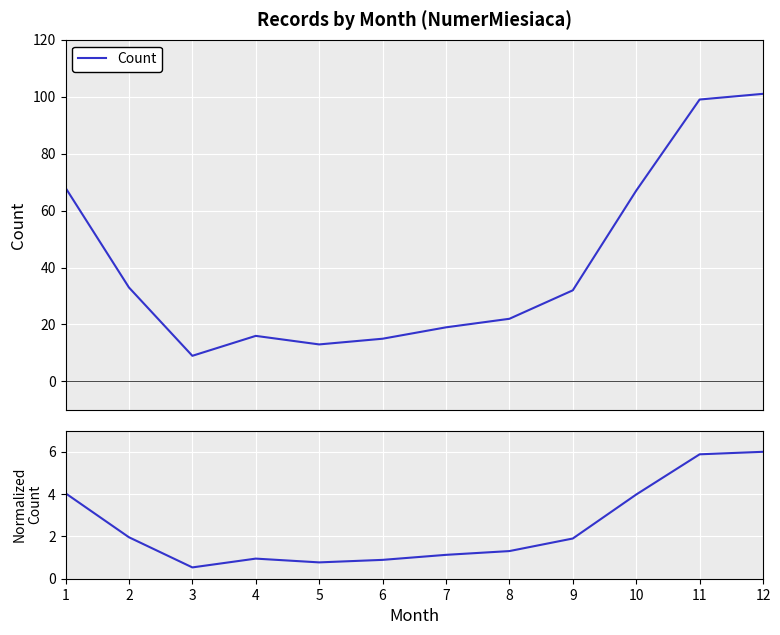

Where is Count nearest to the value 55?

10